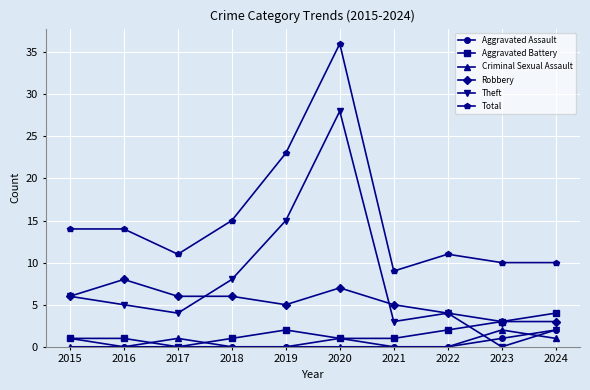

Reading right to left, extract all data points from this chart.

Aggravated Assault: 2	1	0	0	1	0	0	0	0	1
Aggravated Battery: 4	3	2	1	1	2	1	0	1	1
Criminal Sexual Assault: 1	2	0	0	0	0	0	1	0	0
Robbery: 3	3	4	5	7	5	6	6	8	6
Theft: 2	0	4	3	28	15	8	4	5	6
Total: 10	10	11	9	36	23	15	11	14	14